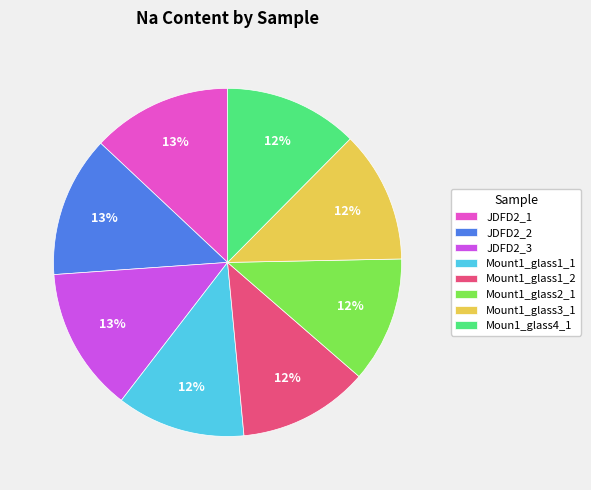

What is the ratio of the value at JDFD2_3 to the value at JDFD2_1?

1.0